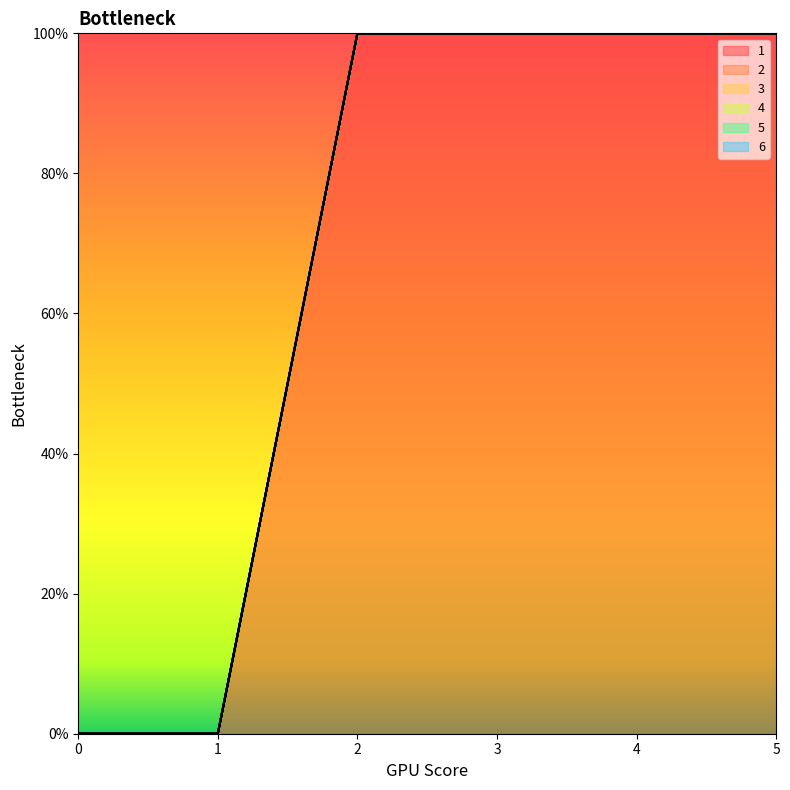

Which series changed the most between 2 and 5?

1